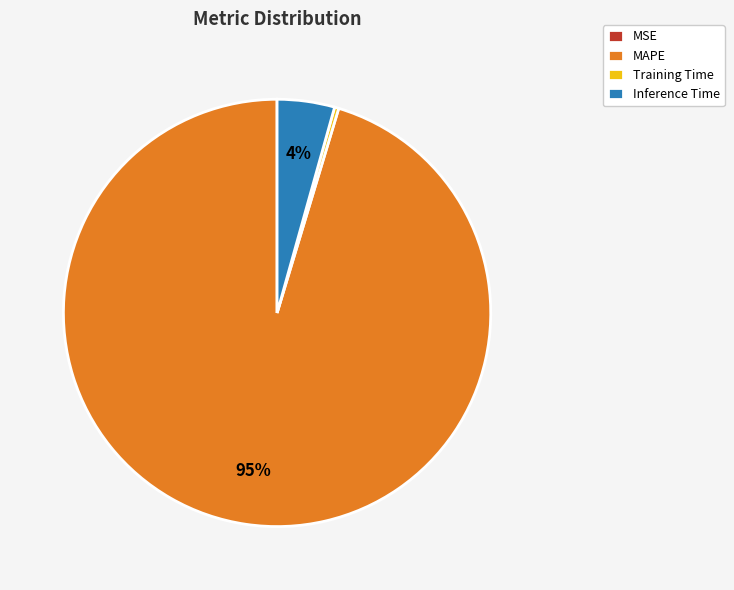

To the nearest percent, what is the average slice percentage?

25%